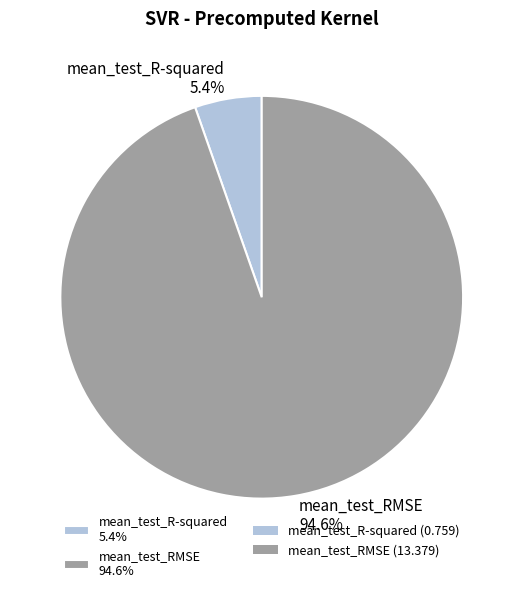

True or false: mean_test_R-squared accounts for 5% of the total.

True